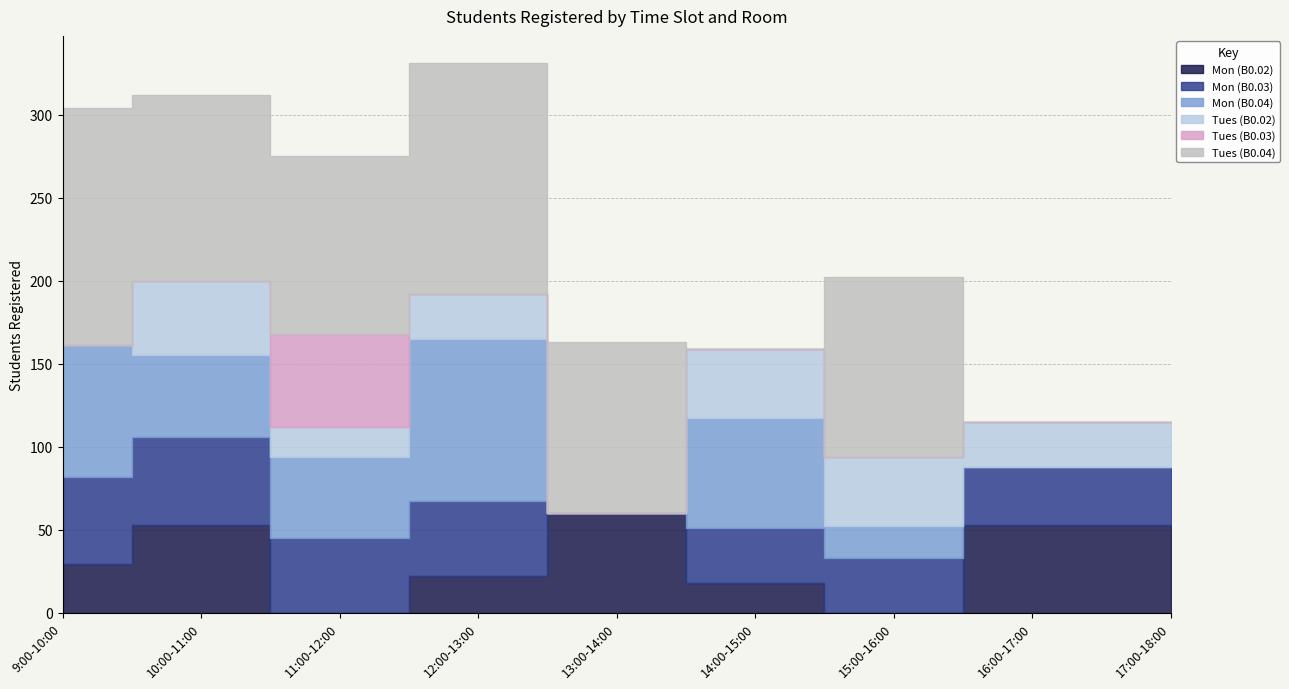

What are all the series names shown in the legend?

Mon (B0.02), Mon (B0.03), Mon (B0.04), Tues (B0.02), Tues (B0.03), Tues (B0.04)